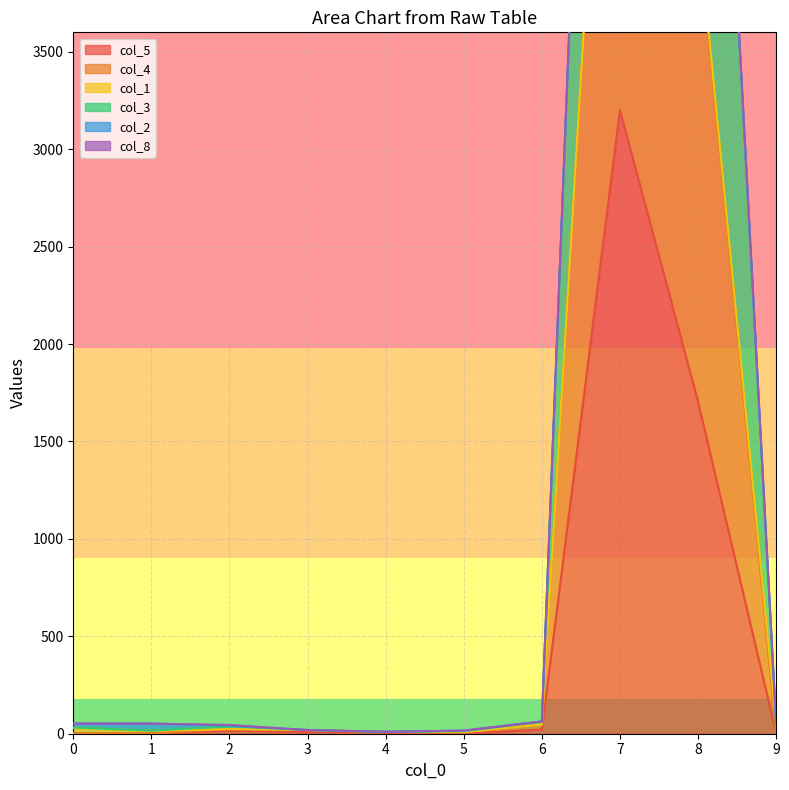

True or false: col_5 and col_4 intersect in this chart.

False